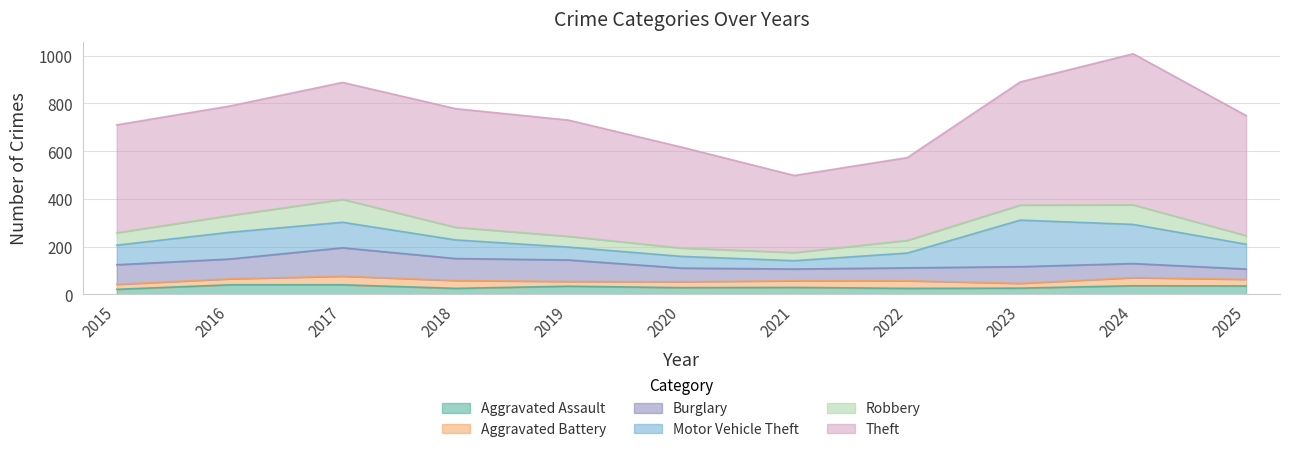

Reading left to right, extract all data points from this chart.

Aggravated Assault: 2015=21	2016=40	2017=40	2018=25	2019=34	2020=28	2021=29	2022=25	2023=26	2024=36	2025=35
Aggravated Battery: 2015=21	2016=25	2017=36	2018=33	2019=20	2020=25	2021=28	2022=32	2023=20	2024=34	2025=28
Burglary: 2015=82	2016=83	2017=119	2018=92	2019=90	2020=57	2021=49	2022=54	2023=70	2024=59	2025=43
Motor Vehicle Theft: 2015=82	2016=112	2017=107	2018=78	2019=54	2020=49	2021=35	2022=62	2023=195	2024=164	2025=104
Robbery: 2015=52	2016=70	2017=96	2018=53	2019=45	2020=35	2021=34	2022=53	2023=63	2024=82	2025=36
Theft: 2015=452	2016=459	2017=490	2018=497	2019=487	2020=423	2021=323	2022=347	2023=516	2024=633	2025=503